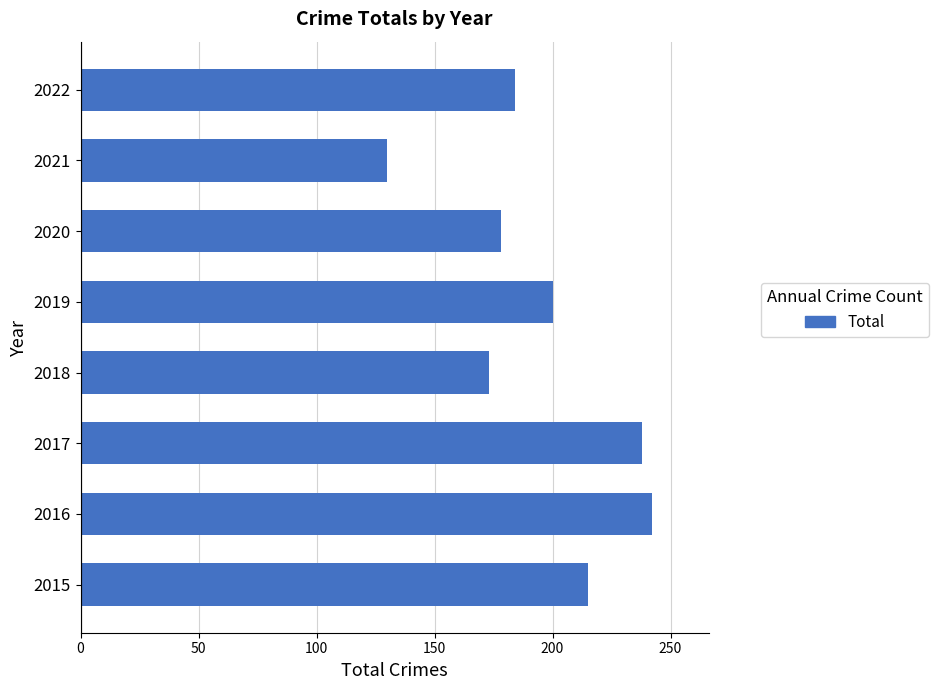

At which category does the chart reach its peak across all series?

2016